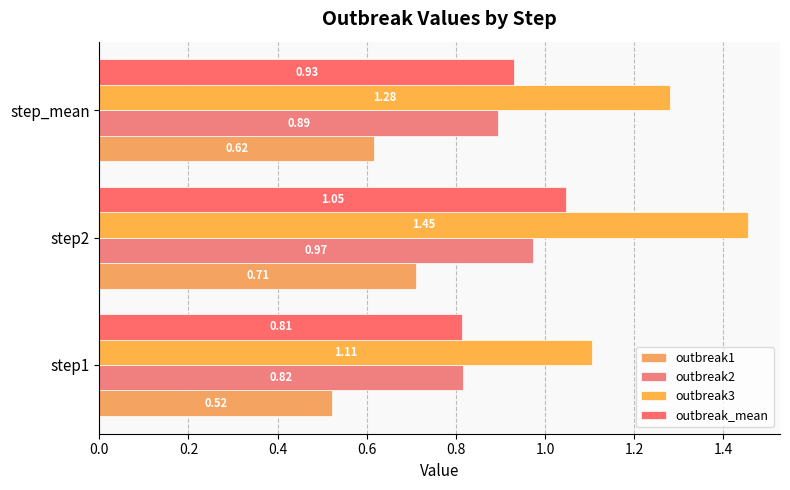

Rank the categories by outbreak2 value from lowest to highest.

step1, step_mean, step2